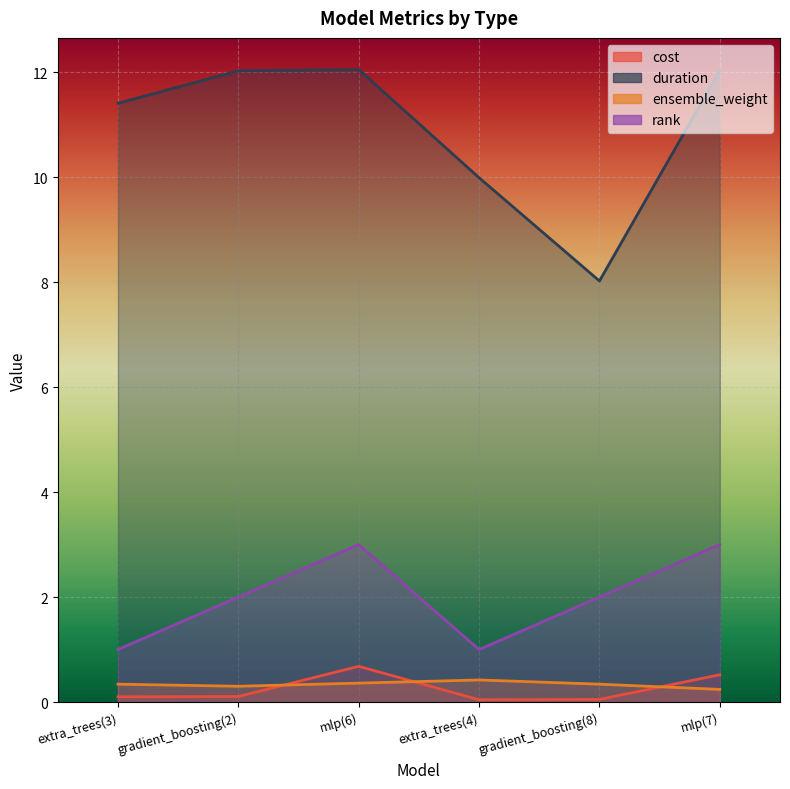

True or false: duration has more than 0 interior local peaks.

True